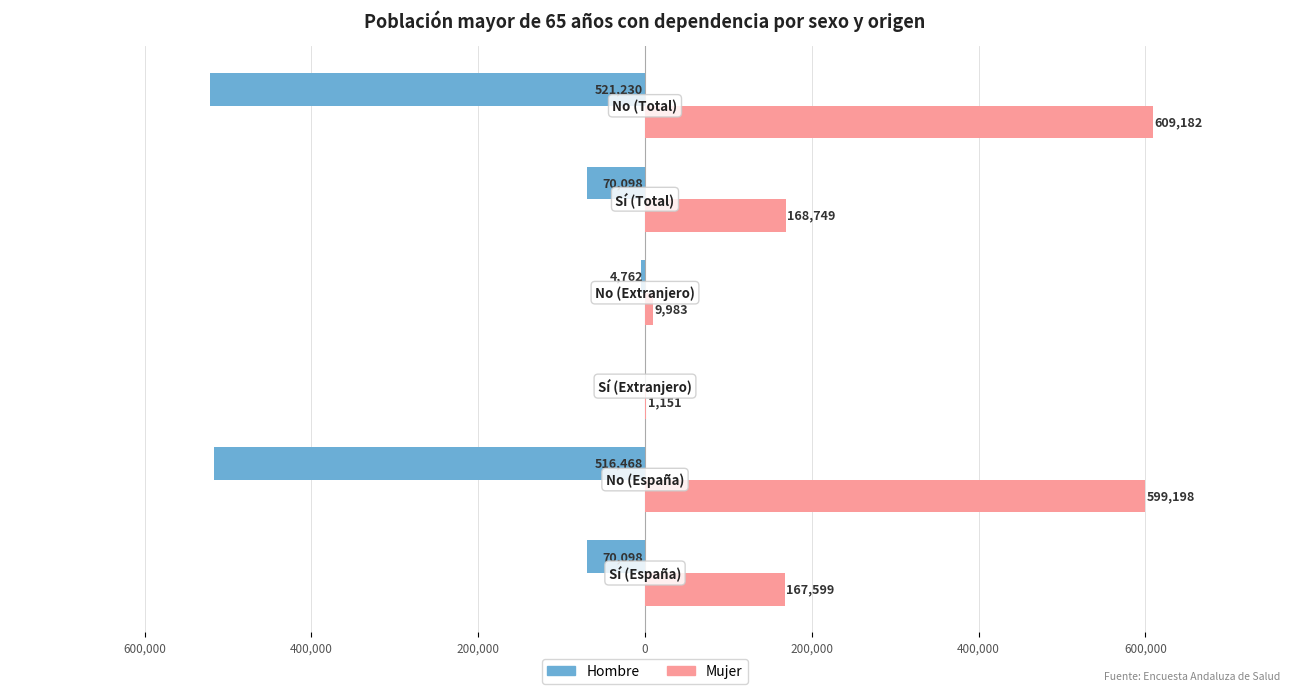

What are all the series names shown in the legend?

Hombre, Mujer